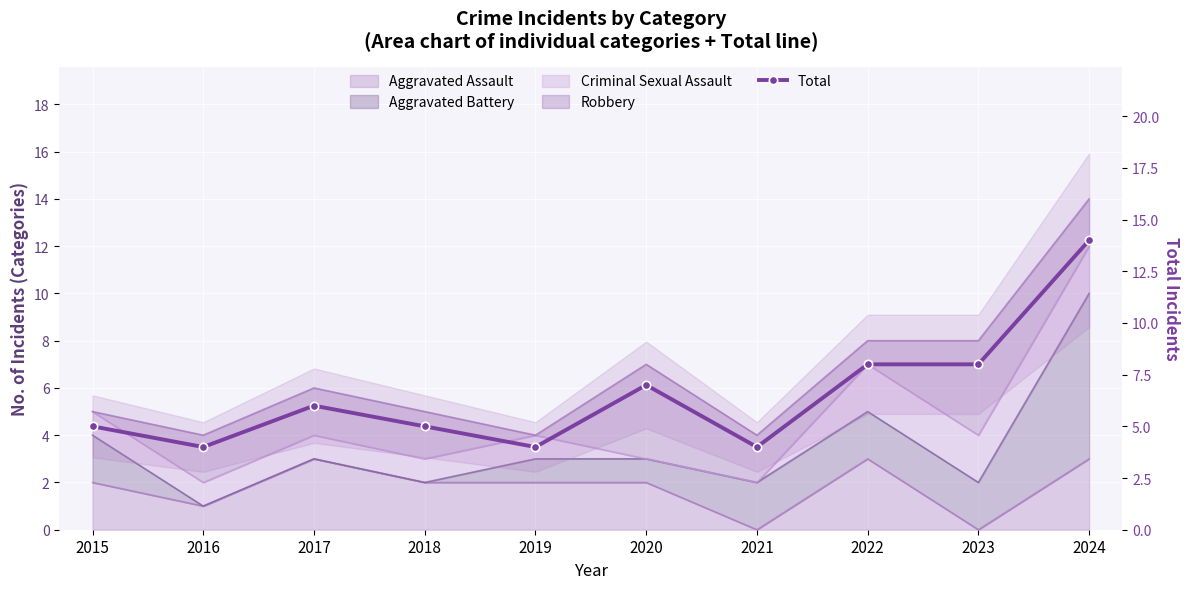

Read the value at 2023, to the nearest 10.

10